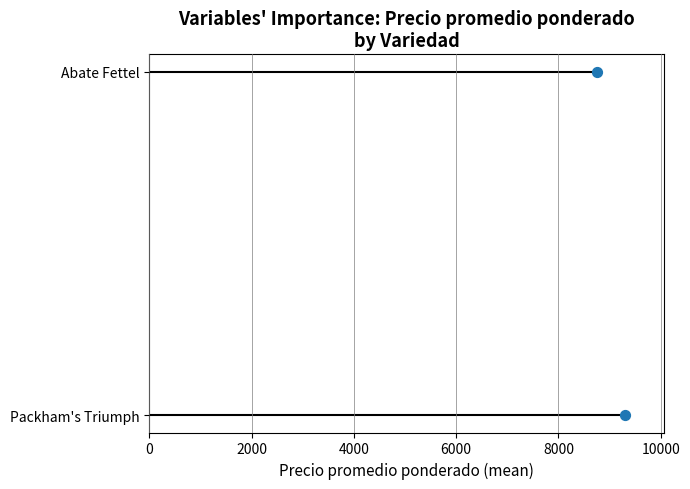

What is the change in value from 0 to 2000?

+1